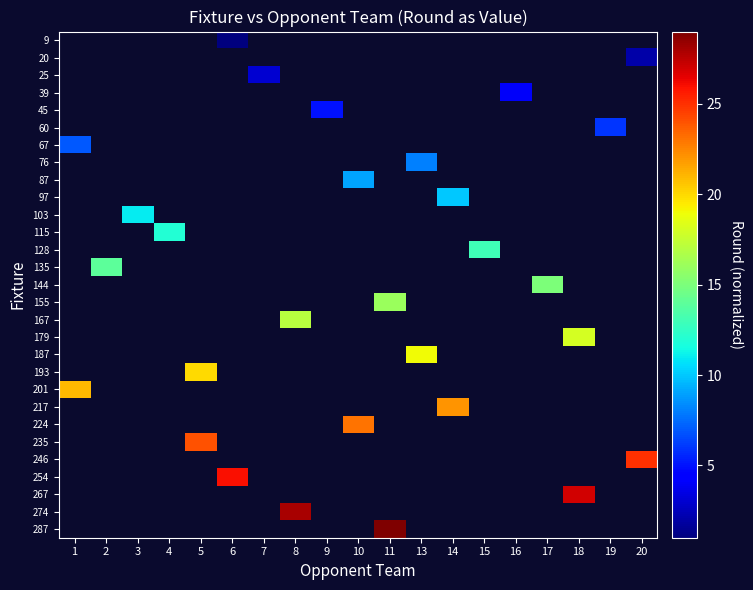

What is the maximum value shown in the chart?

29